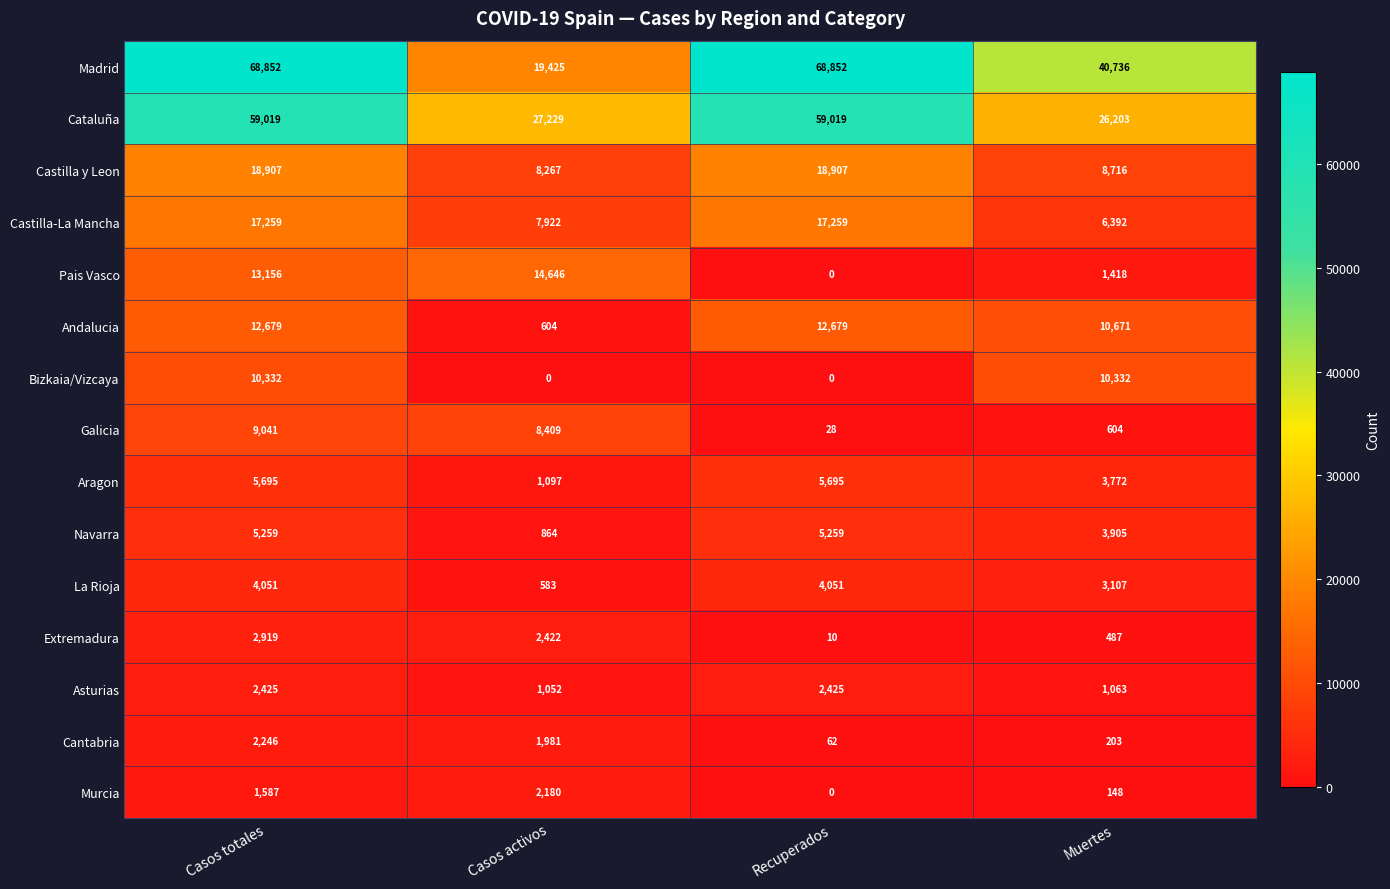

How many values in the Cataluña series are below 59019?

2